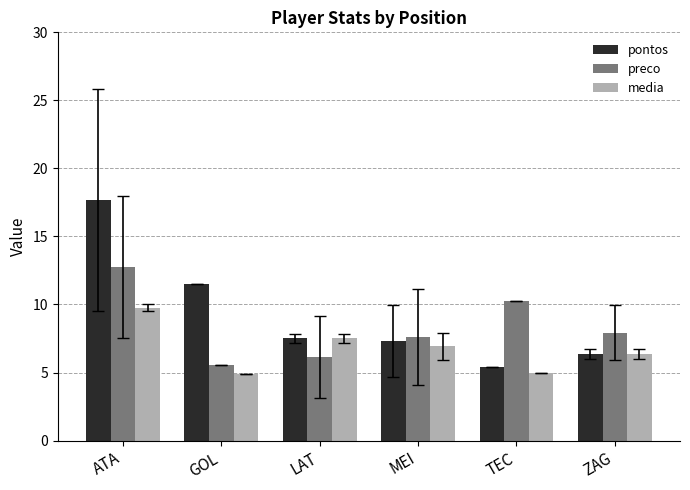

At which label does media reach its peak?

ATA